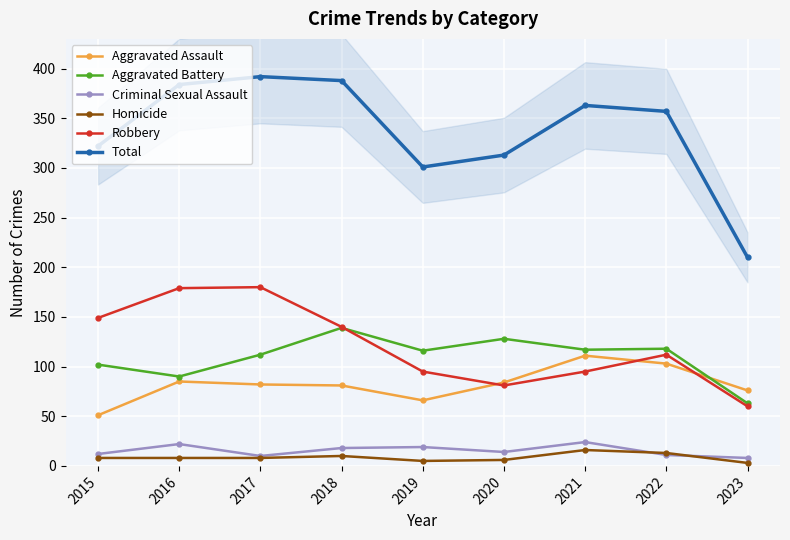

Which series changed the most between 2020 and 2022?

Total